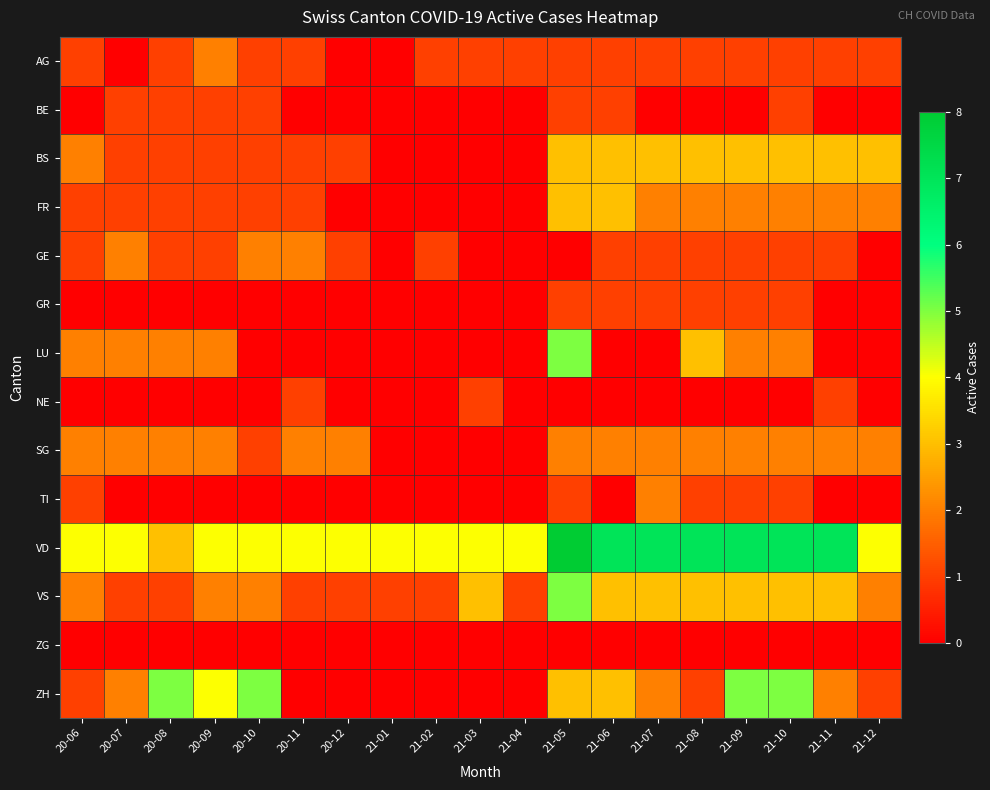

Reading left to right, what are all the values shown in this chart?

AG: 20-06=1	20-07=0	20-08=1	20-09=2	20-10=1	20-11=1	20-12=0	21-01=0	21-02=1	21-03=1	21-04=1	21-05=1	21-06=1	21-07=1	21-08=1	21-09=1	21-10=1	21-11=1	21-12=1
BE: 20-06=0	20-07=1	20-08=1	20-09=1	20-10=1	20-11=0	20-12=0	21-01=0	21-02=0	21-03=0	21-04=0	21-05=1	21-06=1	21-07=0	21-08=0	21-09=0	21-10=1	21-11=0	21-12=0
BS: 20-06=2	20-07=1	20-08=1	20-09=1	20-10=1	20-11=1	20-12=1	21-01=0	21-02=0	21-03=0	21-04=0	21-05=3	21-06=3	21-07=3	21-08=3	21-09=3	21-10=3	21-11=3	21-12=3
FR: 20-06=1	20-07=1	20-08=1	20-09=1	20-10=1	20-11=1	20-12=0	21-01=0	21-02=0	21-03=0	21-04=0	21-05=3	21-06=3	21-07=2	21-08=2	21-09=2	21-10=2	21-11=2	21-12=2
GE: 20-06=1	20-07=2	20-08=1	20-09=1	20-10=2	20-11=2	20-12=1	21-01=0	21-02=1	21-03=0	21-04=0	21-05=0	21-06=1	21-07=1	21-08=1	21-09=1	21-10=1	21-11=1	21-12=0
GR: 20-06=0	20-07=0	20-08=0	20-09=0	20-10=0	20-11=0	20-12=0	21-01=0	21-02=0	21-03=0	21-04=0	21-05=1	21-06=1	21-07=1	21-08=1	21-09=1	21-10=1	21-11=0	21-12=0
LU: 20-06=2	20-07=2	20-08=2	20-09=2	20-10=0	20-11=0	20-12=0	21-01=0	21-02=0	21-03=0	21-04=0	21-05=5	21-06=0	21-07=0	21-08=3	21-09=2	21-10=2	21-11=0	21-12=0
NE: 20-06=0	20-07=0	20-08=0	20-09=0	20-10=0	20-11=1	20-12=0	21-01=0	21-02=0	21-03=1	21-04=0	21-05=0	21-06=0	21-07=0	21-08=0	21-09=0	21-10=0	21-11=1	21-12=0
SG: 20-06=2	20-07=2	20-08=2	20-09=2	20-10=1	20-11=2	20-12=2	21-01=0	21-02=0	21-03=0	21-04=0	21-05=2	21-06=2	21-07=2	21-08=2	21-09=2	21-10=2	21-11=2	21-12=2
TI: 20-06=1	20-07=0	20-08=0	20-09=0	20-10=0	20-11=0	20-12=0	21-01=0	21-02=0	21-03=0	21-04=0	21-05=1	21-06=0	21-07=2	21-08=1	21-09=1	21-10=1	21-11=0	21-12=0
VD: 20-06=4	20-07=4	20-08=3	20-09=4	20-10=4	20-11=4	20-12=4	21-01=4	21-02=4	21-03=4	21-04=4	21-05=8	21-06=7	21-07=7	21-08=7	21-09=7	21-10=7	21-11=7	21-12=4
VS: 20-06=2	20-07=1	20-08=1	20-09=2	20-10=2	20-11=1	20-12=1	21-01=1	21-02=1	21-03=3	21-04=1	21-05=5	21-06=3	21-07=3	21-08=3	21-09=3	21-10=3	21-11=3	21-12=2
ZG: 20-06=0	20-07=0	20-08=0	20-09=0	20-10=0	20-11=0	20-12=0	21-01=0	21-02=0	21-03=0	21-04=0	21-05=0	21-06=0	21-07=0	21-08=0	21-09=0	21-10=0	21-11=0	21-12=0
ZH: 20-06=1	20-07=2	20-08=5	20-09=4	20-10=5	20-11=0	20-12=0	21-01=0	21-02=0	21-03=0	21-04=0	21-05=3	21-06=3	21-07=2	21-08=1	21-09=5	21-10=5	21-11=2	21-12=1